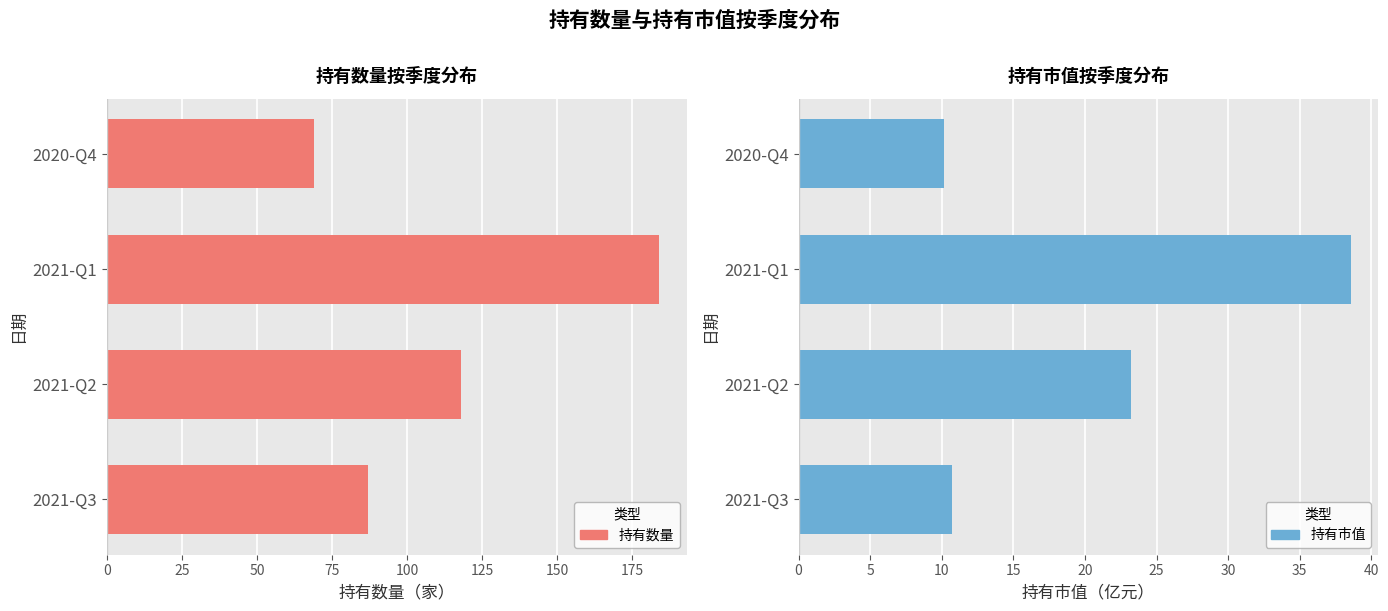

Rank the categories by 持有数量 value from lowest to highest.

75, 0, 25, 50